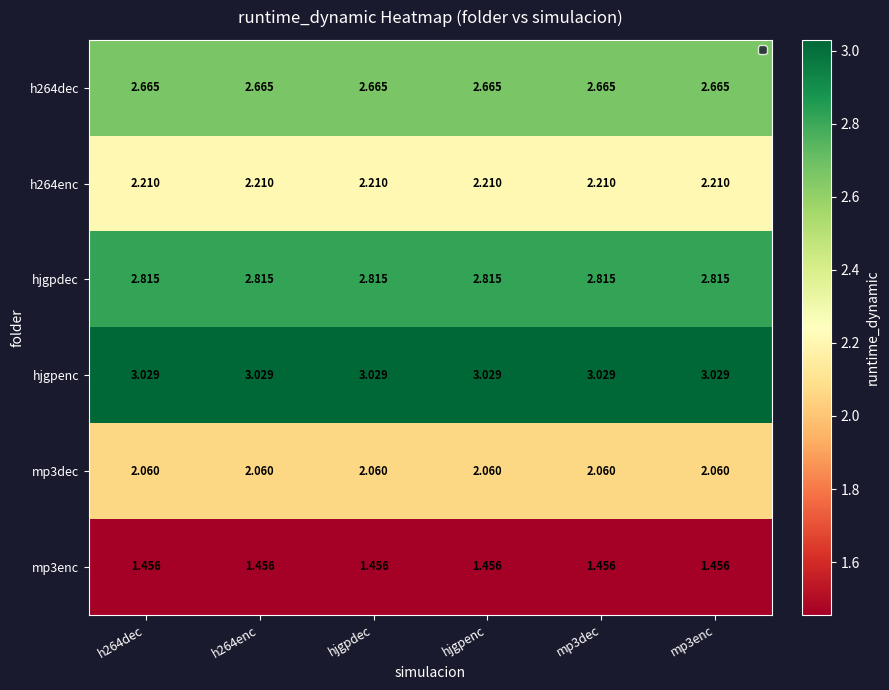

How many categories are shown in the chart?

6